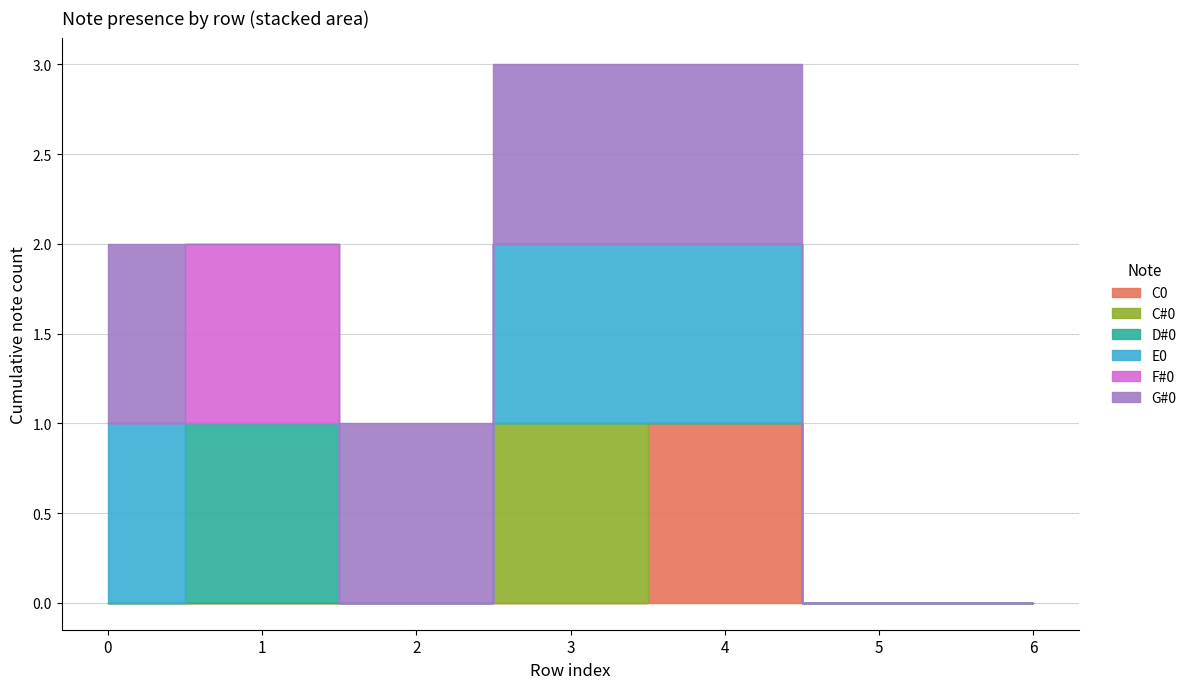

What are all the series names shown in the legend?

C0, C#0, D#0, E0, F#0, G#0